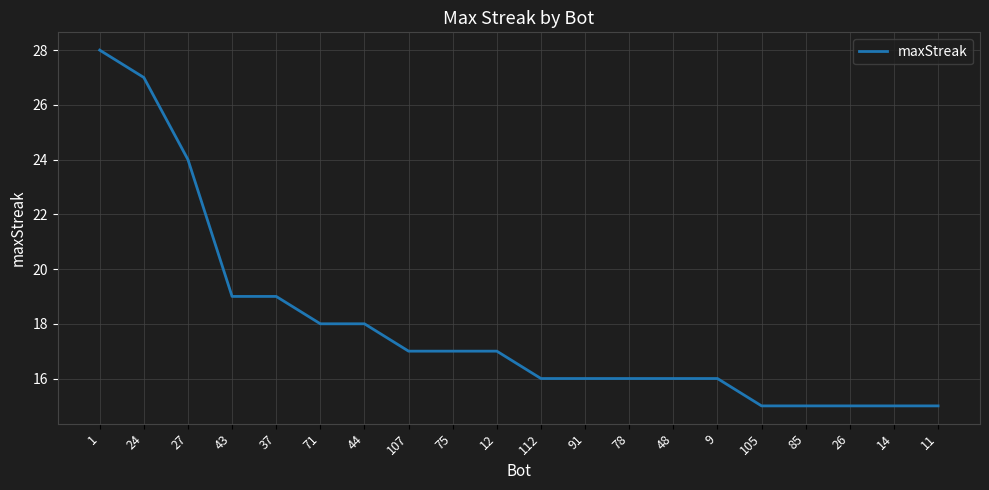

What is the difference between the maximum and minimum values?

13